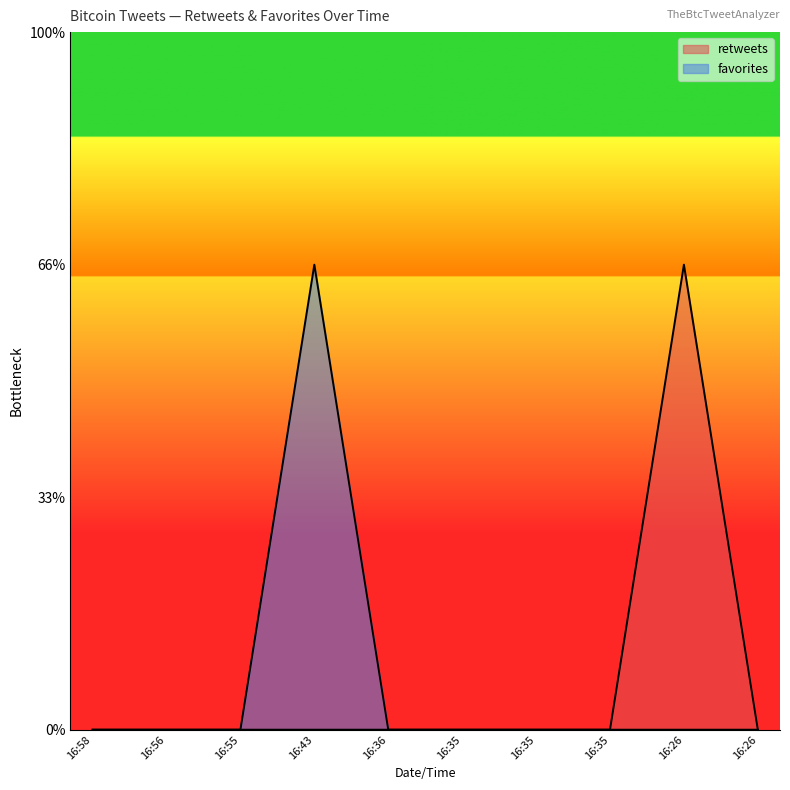

How many data points does each series have?

10